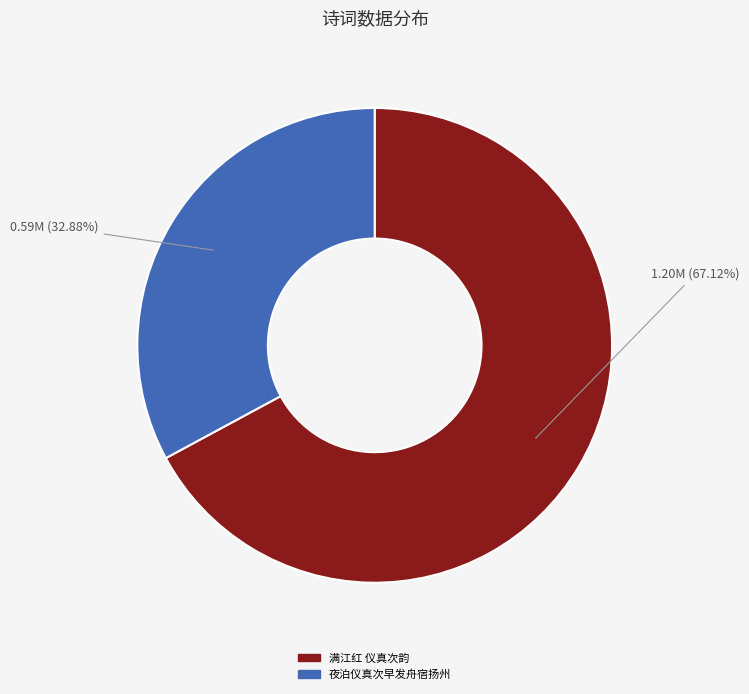

Rank the categories by value from highest to lowest.

满江红 仪真次韵, 夜泊仪真次早发舟宿扬州